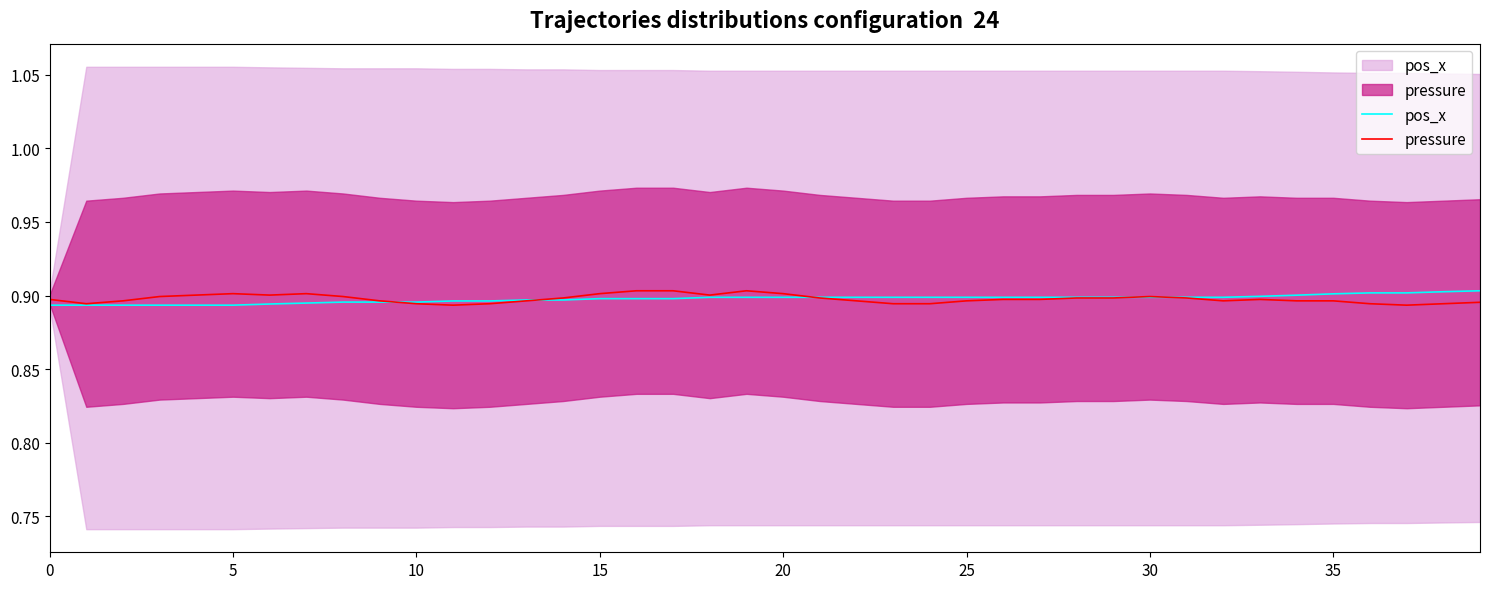

What is the label of the 33rd point from the left?

32